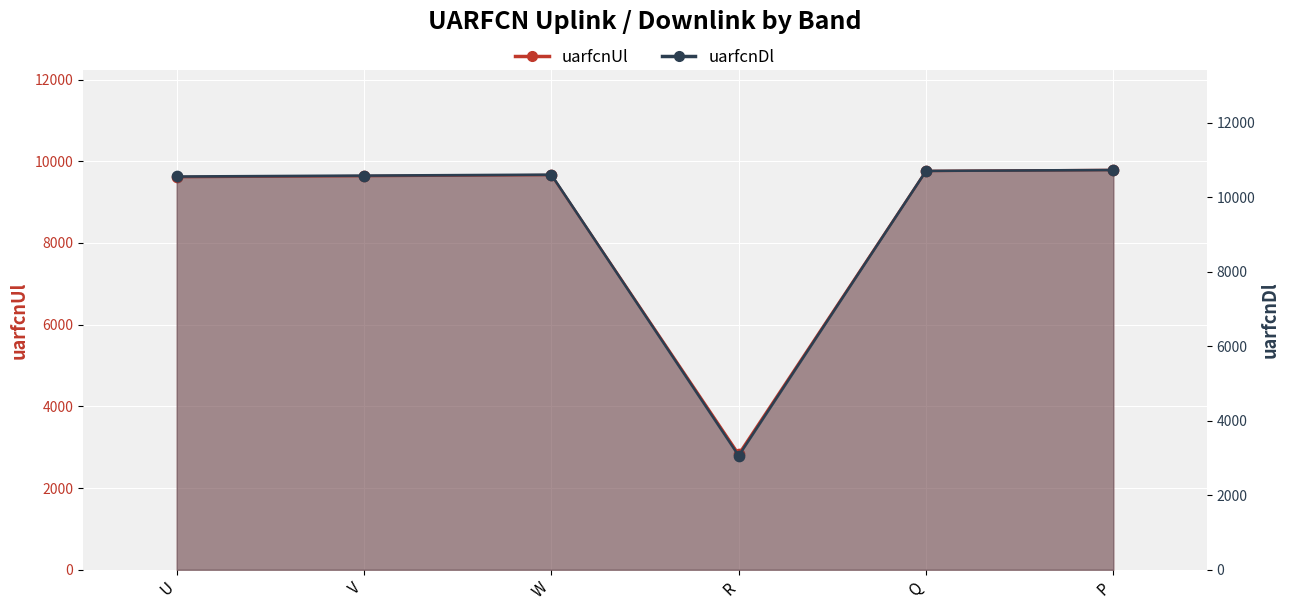

Is the value of uarfcnDl at Q greater than the value of uarfcnUl at W?

Yes